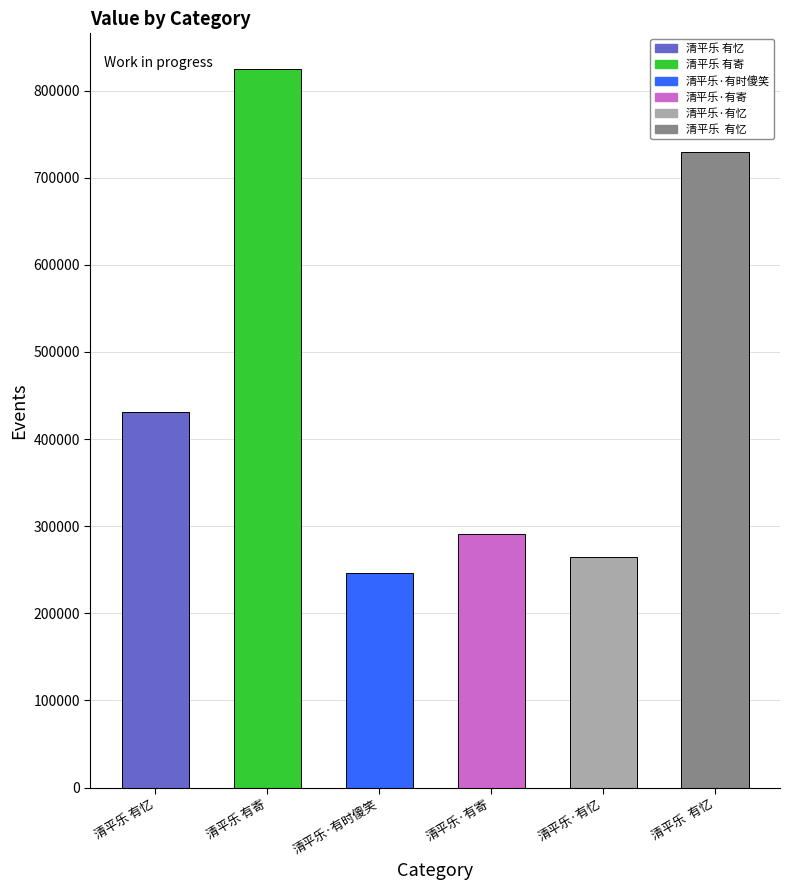

Which has a higher value, 清平乐·有忆 or 清平乐·有寄?

清平乐·有寄